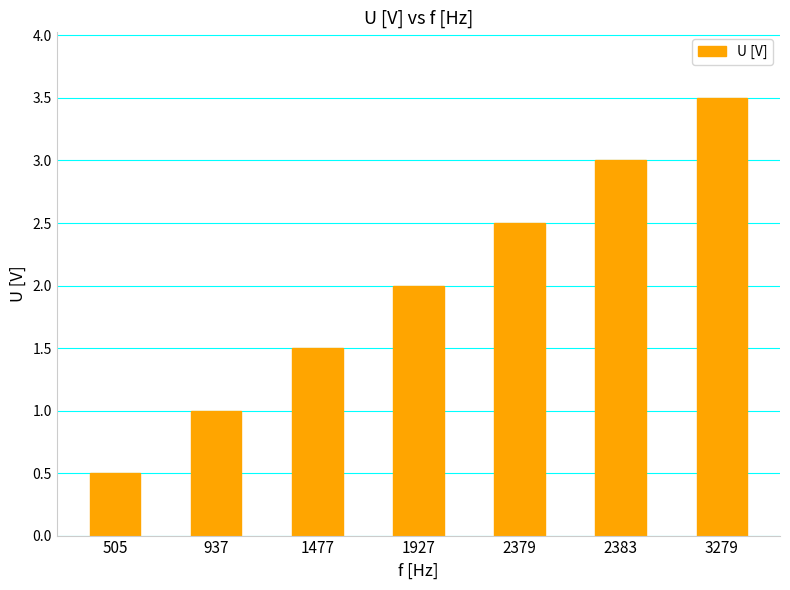

How many categories are shown in the chart?

7